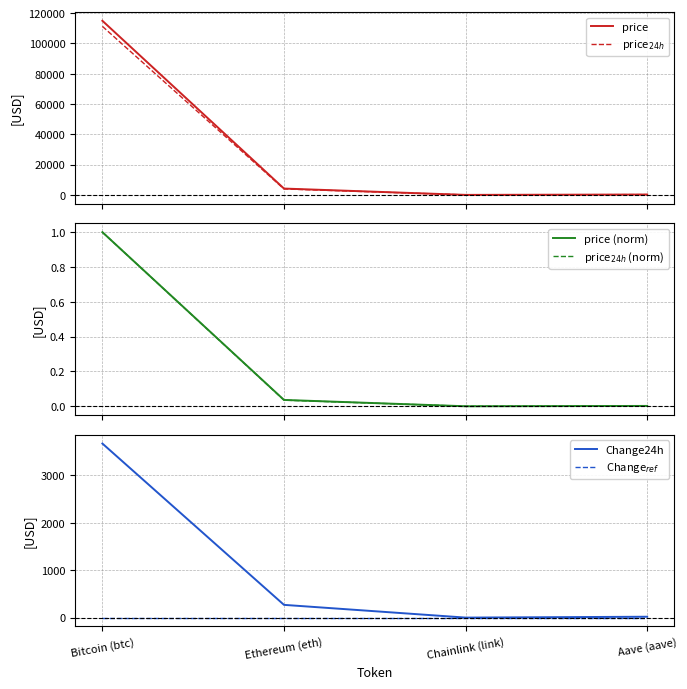

What is the total value across all series at Bitcoin (btc)?

229980.0